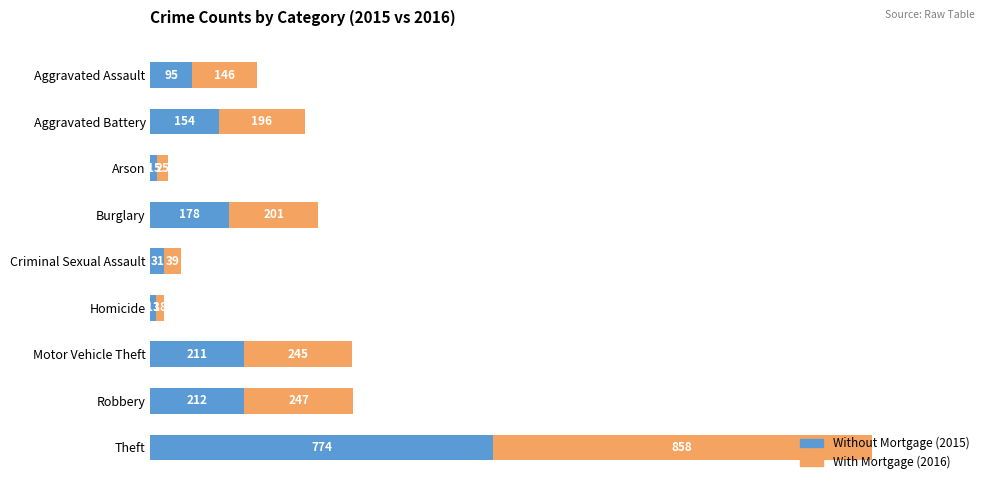

What is the total value across all series at Criminal Sexual Assault?

70